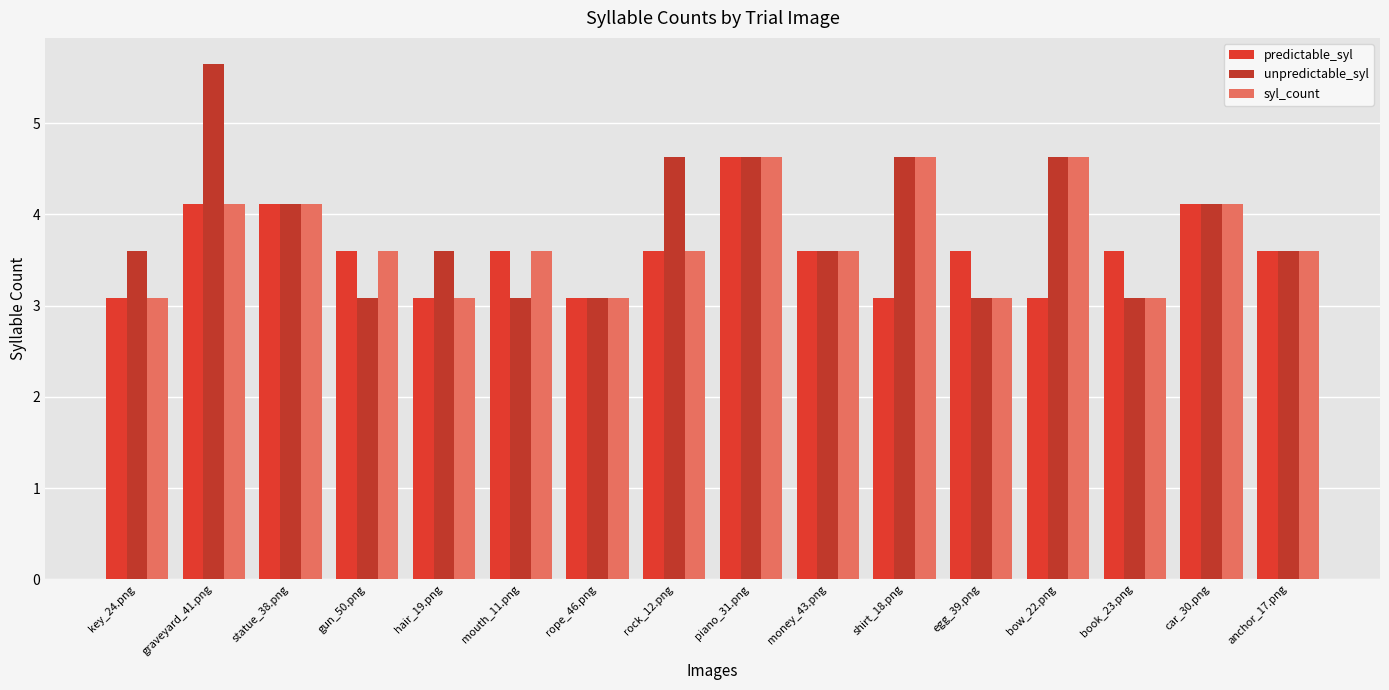

The syl_count series shows 4.7 at gun_50.png. True or false?

False